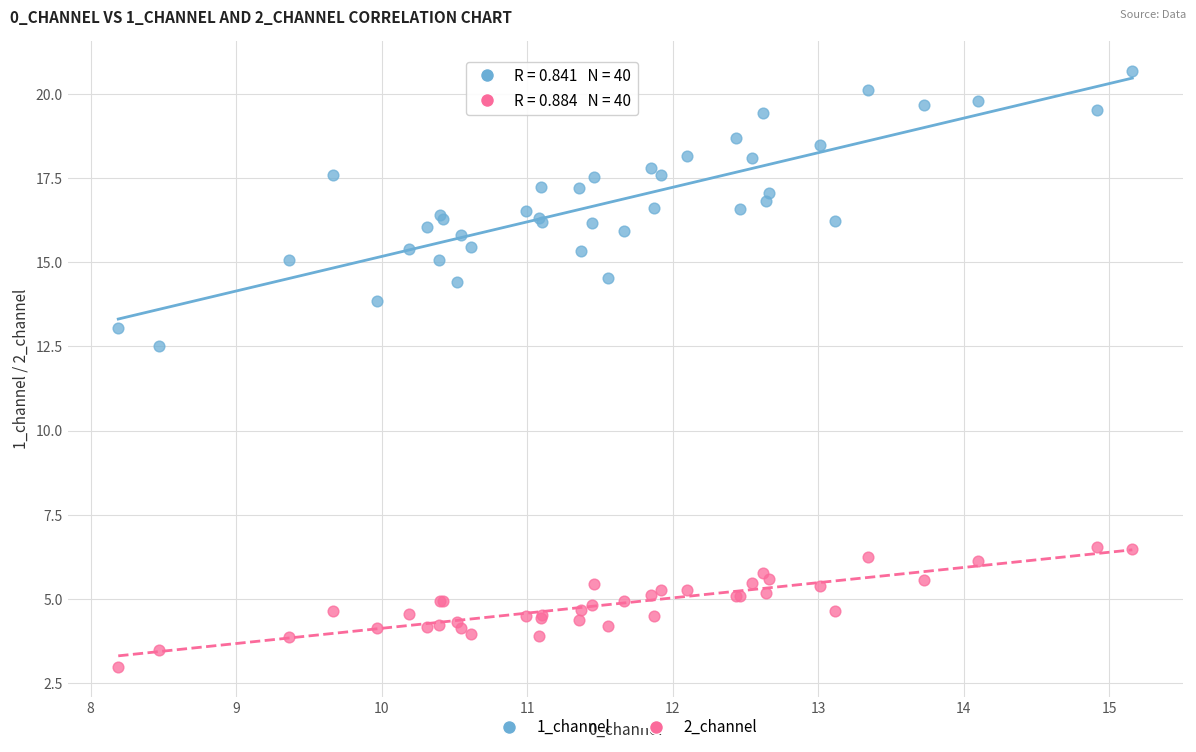

Which series reaches the maximum Y coordinate?

1_channel